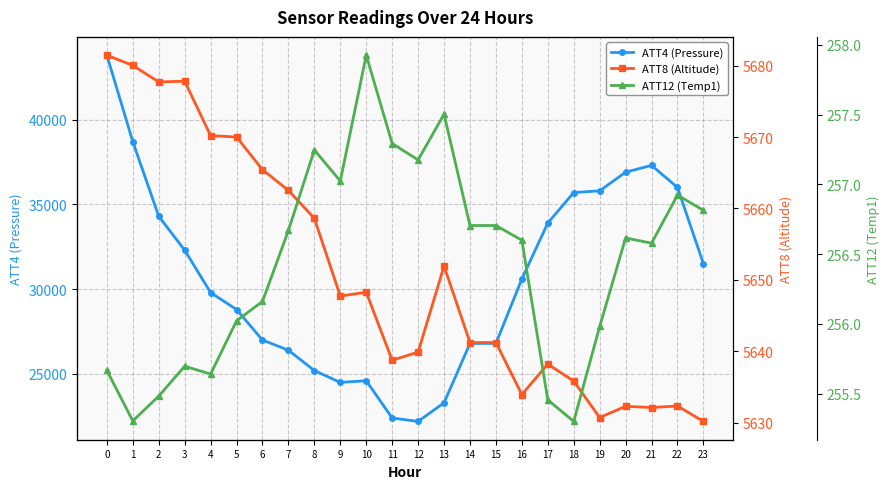

The ATT8 (Altitude) series shows 5677.8 at 3. True or false?

True